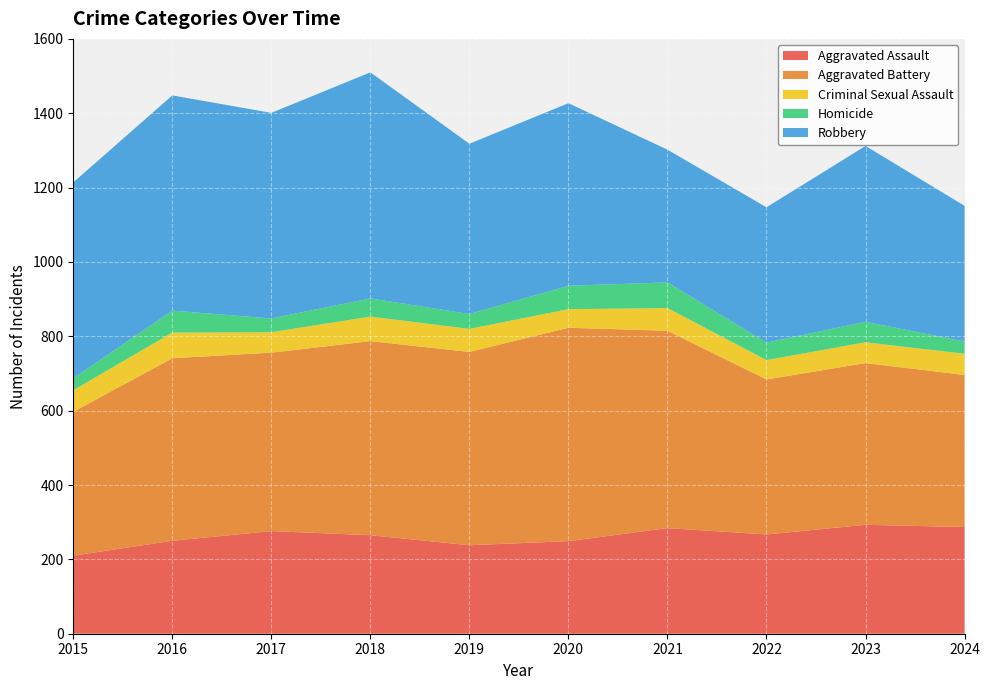

Reading left to right, extract all data points from this chart.

Aggravated Assault: 210	250	276	265	238	249	284	267	293	287
Aggravated Battery: 387	491	480	522	520	574	531	417	435	409
Criminal Sexual Assault: 58	69	55	66	62	50	61	52	56	57
Homicide: 32	59	37	49	40	63	69	47	55	33
Robbery: 527	579	553	608	458	491	357	364	473	365